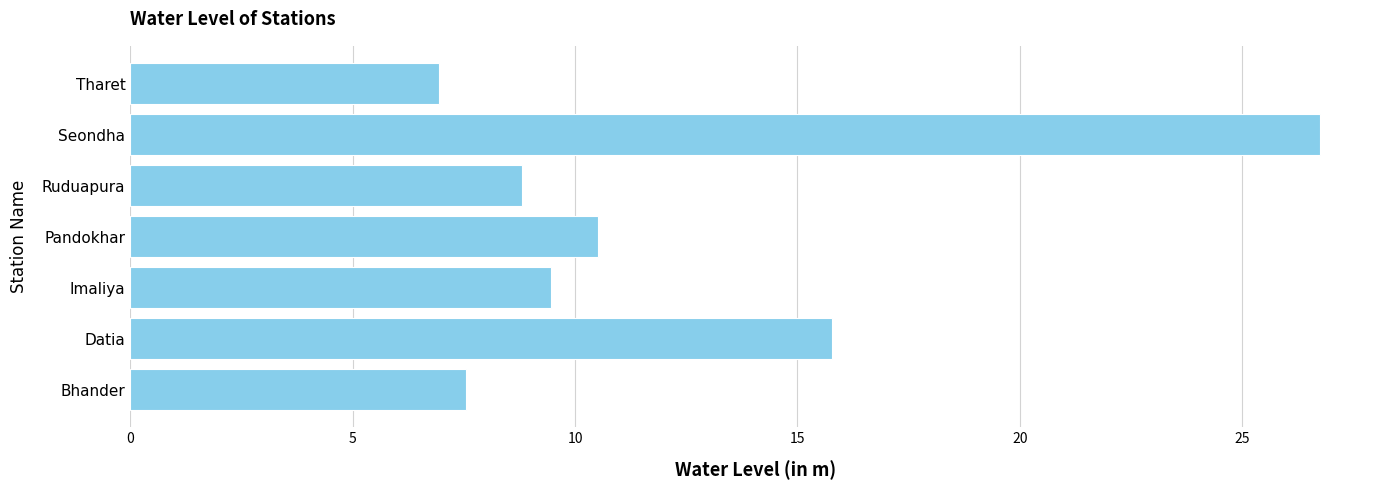

Rank the categories by value from highest to lowest.

Seondha, Datia, Pandokhar, Imaliya, Ruduapura, Bhander, Tharet